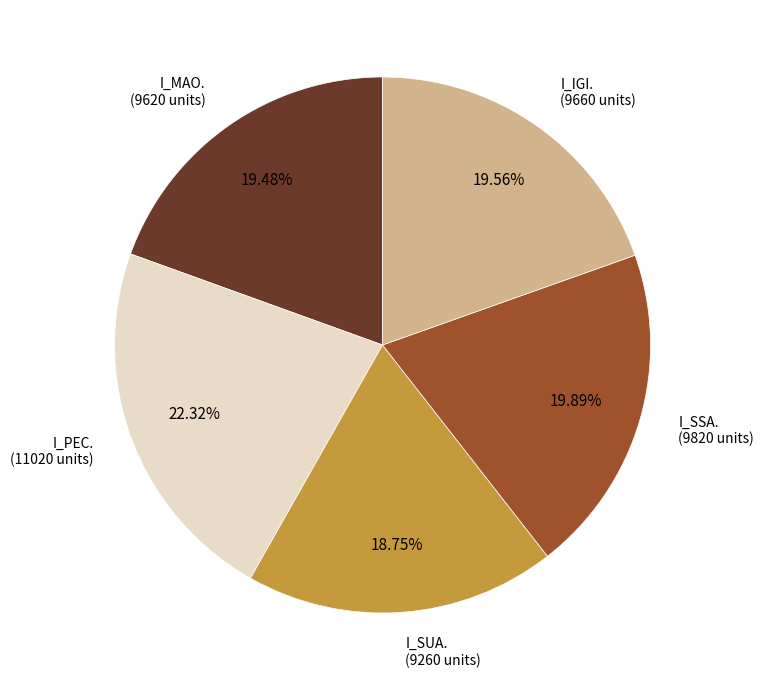

How many slices are in this pie chart?

5